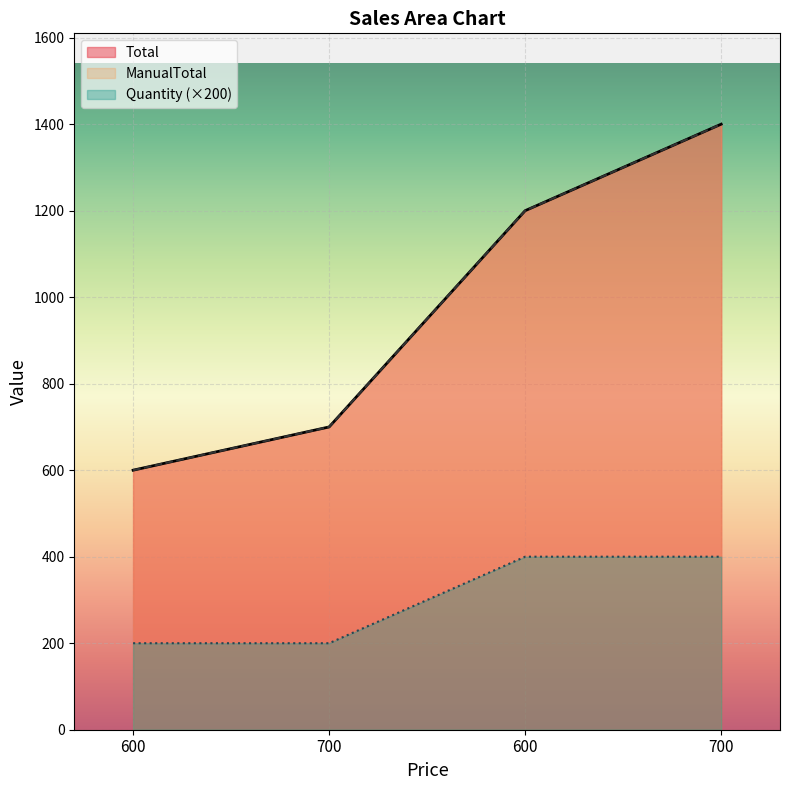

Does the chart display data point markers on the line(s)?

No